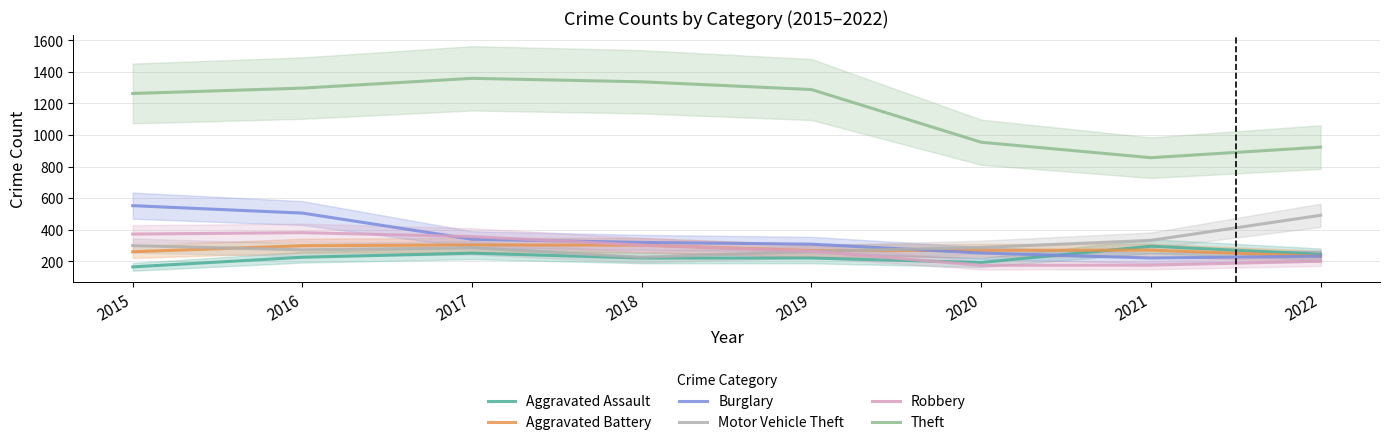

In Aggravated Assault, how many points are higher than both neighbors (excluding endpoints)?

2